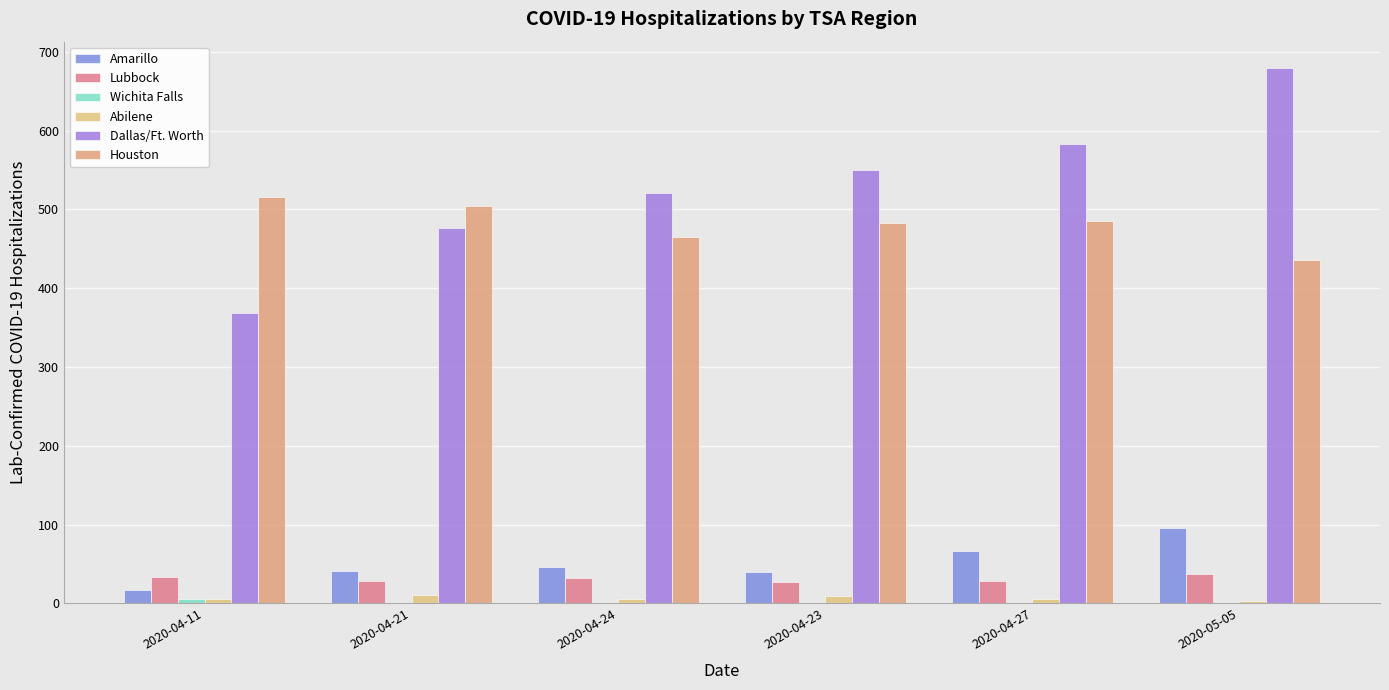

Is it true that Wichita Falls equals 1 at 2020-04-23?

False